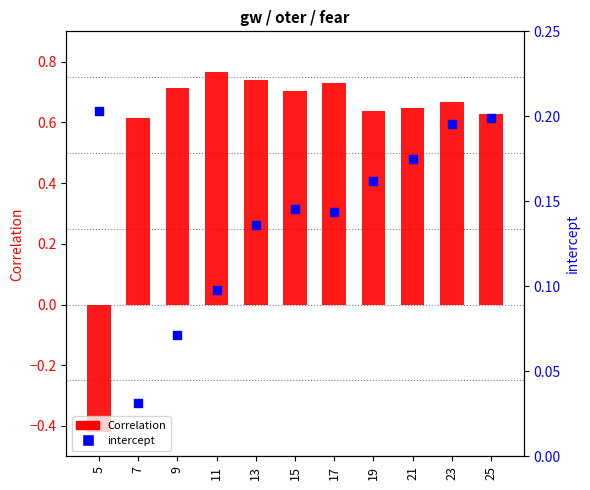

What is the total value across all series at 19?

0.8